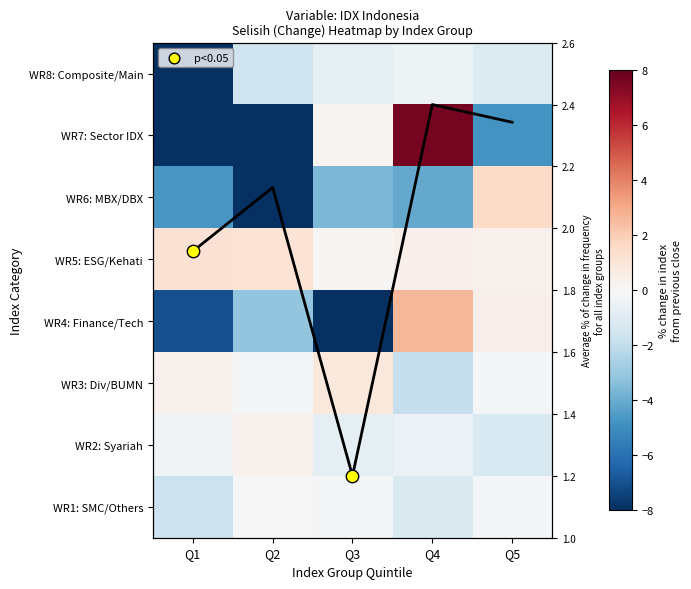

List the series in order of their peak value, highest first.

WR7: Sector IDX, WR4: Finance/Tech, WR6: MBX/DBX, WR5: ESG/Kehati, WR3: Div/BUMN, WR2: Syariah, WR1: SMC/Others, WR8: Composite/Main